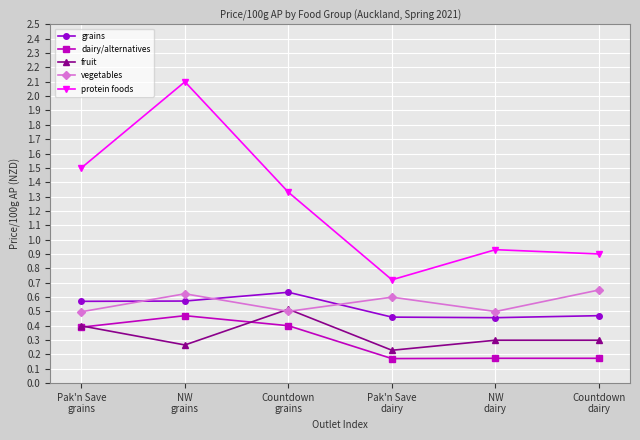

Is the value of fruit at Countdown
dairy greater than the value of protein foods at Countdown
grains?

No